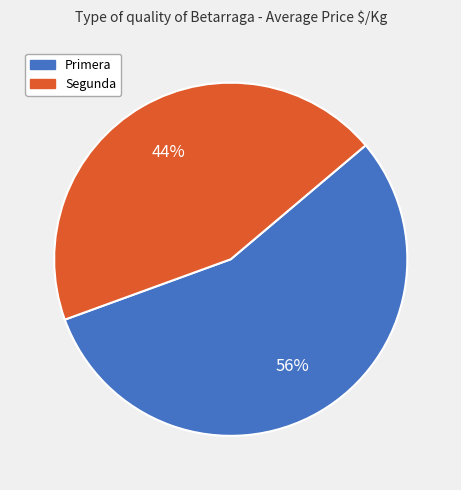

Is Segunda the majority of the pie?

No